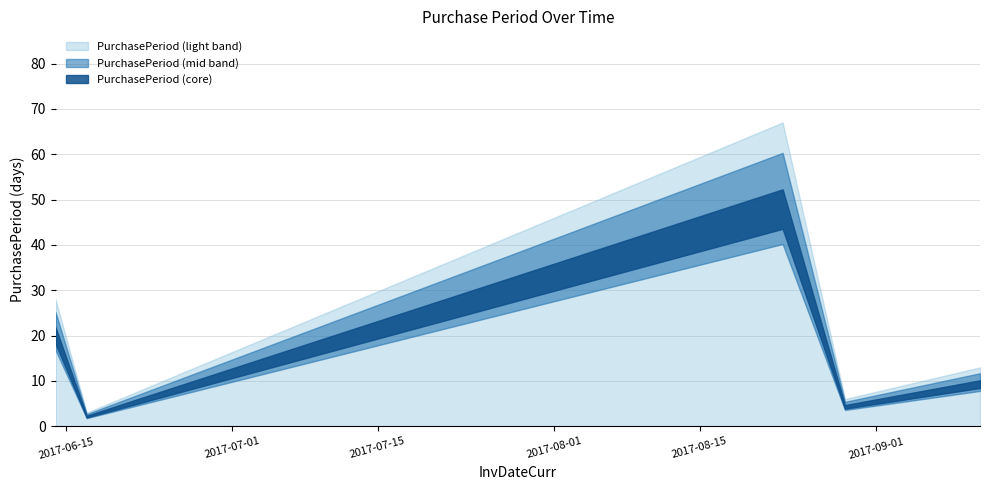

How many data points are less than 13?

2